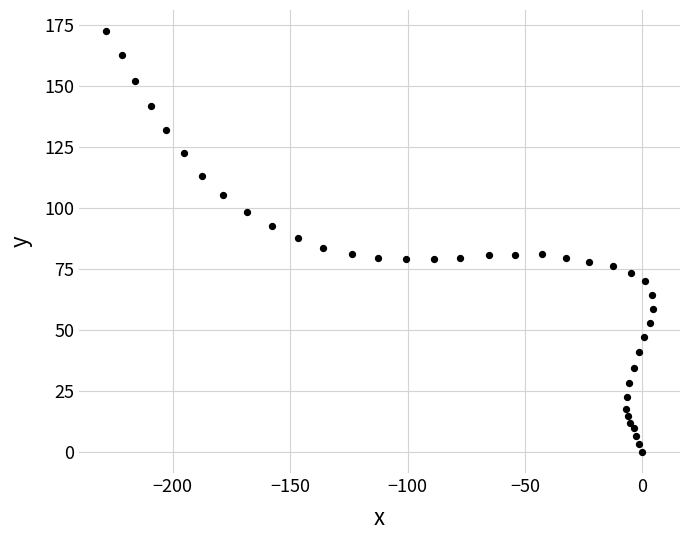

What is the range of X values (max minus min)?

232.7